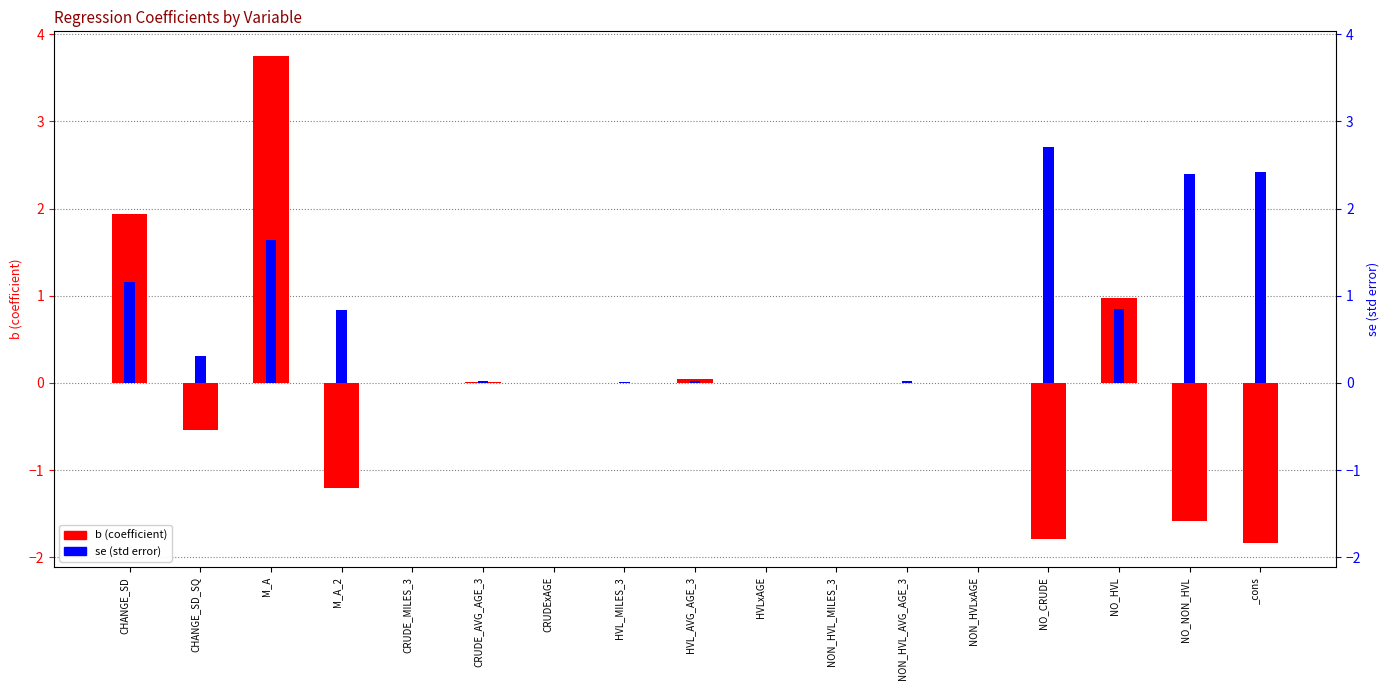

Reading left to right, transcribe all the data shown in this chart.

b (coefficient): 1.9	-0.5	3.8	-1.2	0.0	0.0	-0.0	0.0	0.0	-0.0	0.0	0.0	-0.0	-1.8	1.0	-1.6	-1.8
se (std error): 1.2	0.3	1.6	0.8	0.0	0.0	0.0	0.0	0.0	0.0	0.0	0.0	0.0	2.7	0.8	2.4	2.4